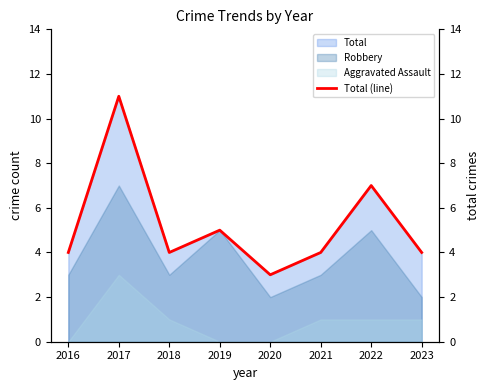

What is the ratio of the value at 2018 to the value at 2017?

0.4